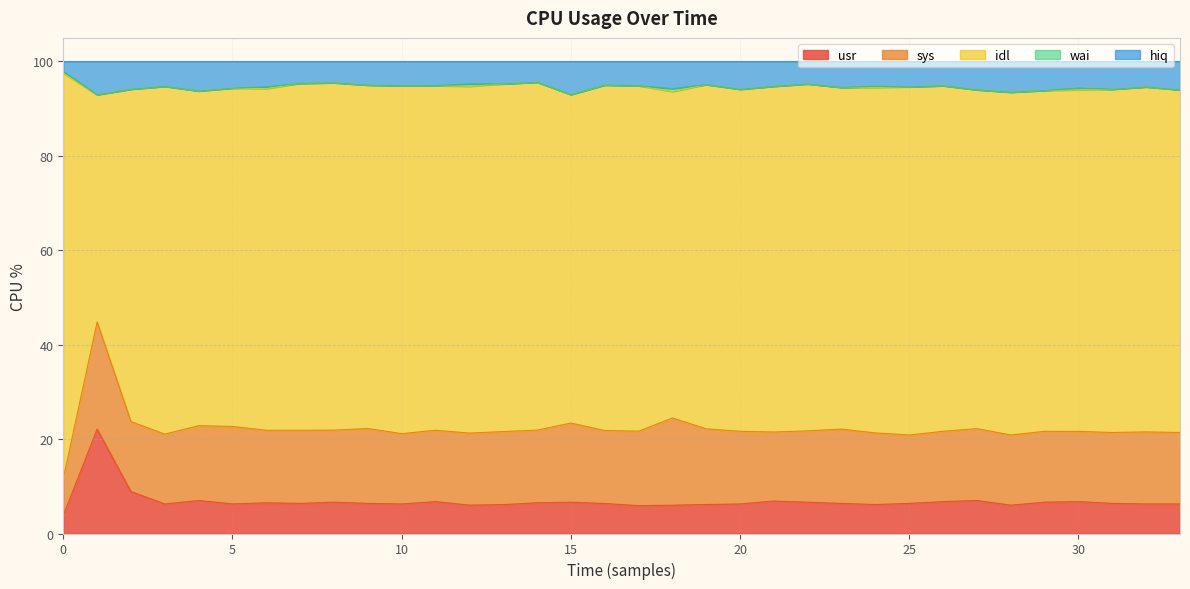

What is the lowest value of the usr series?

3.8